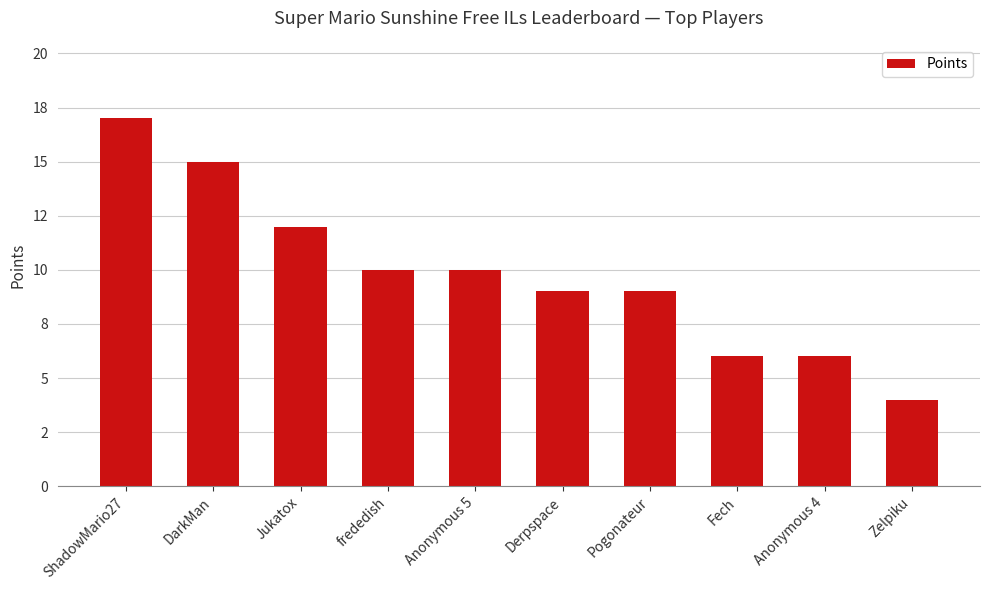

Which label corresponds to the largest value in the chart?

ShadowMario27